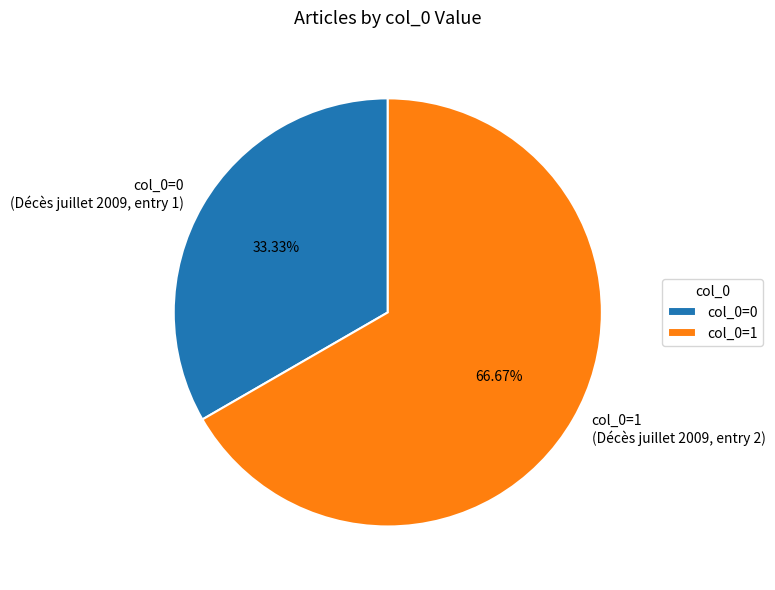

What is the ratio of the value at col_0=1 (Décès juillet 2009, entry 2) to the value at col_0=0 (Décès juillet 2009, entry 1)?

2.0